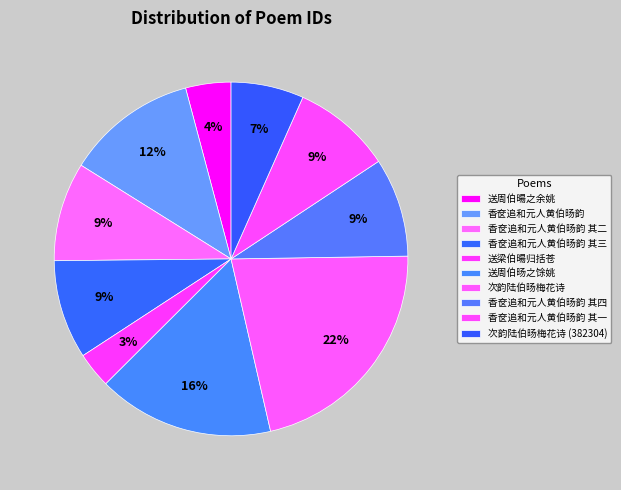

To the nearest percent, what percentage of the pie is 香奁追和元人黄伯旸韵?

12%